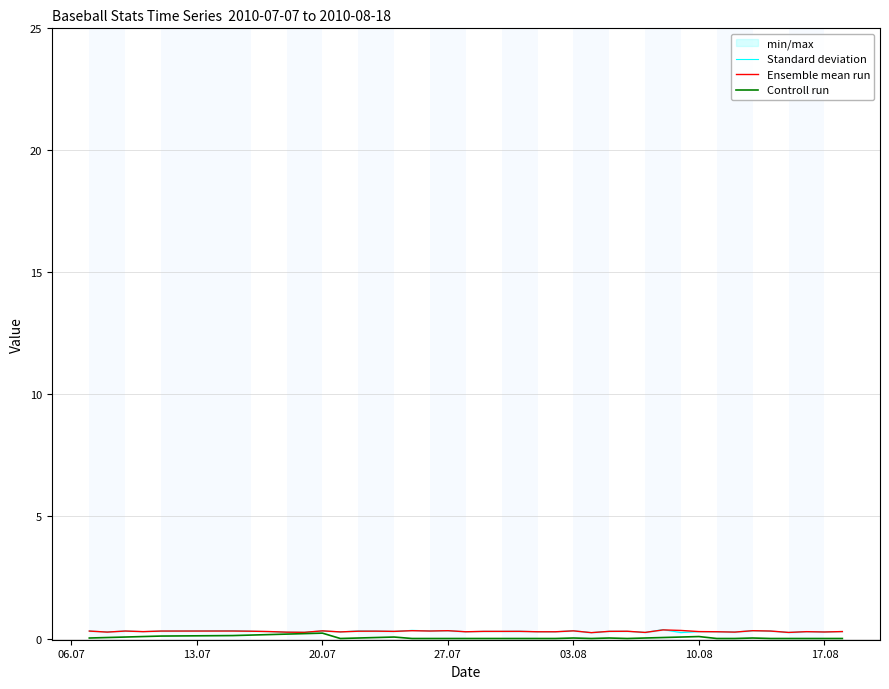

Is it true that Controll run equals 0.0 at 26?

False